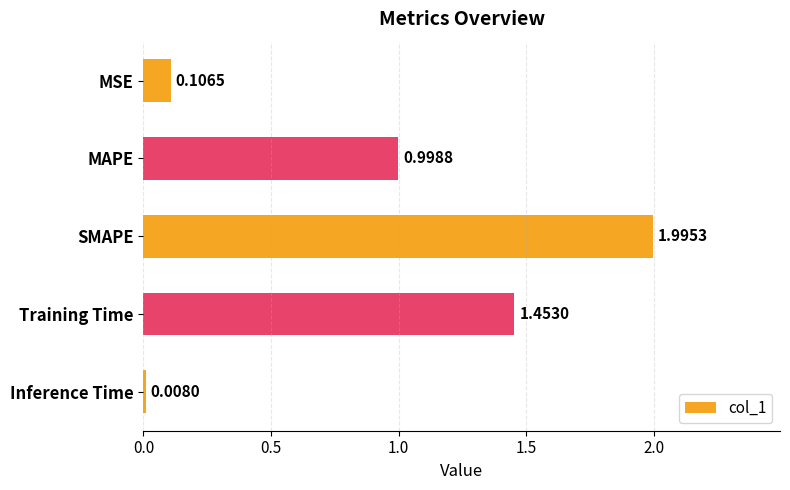

What is the sum of all values?

4.6